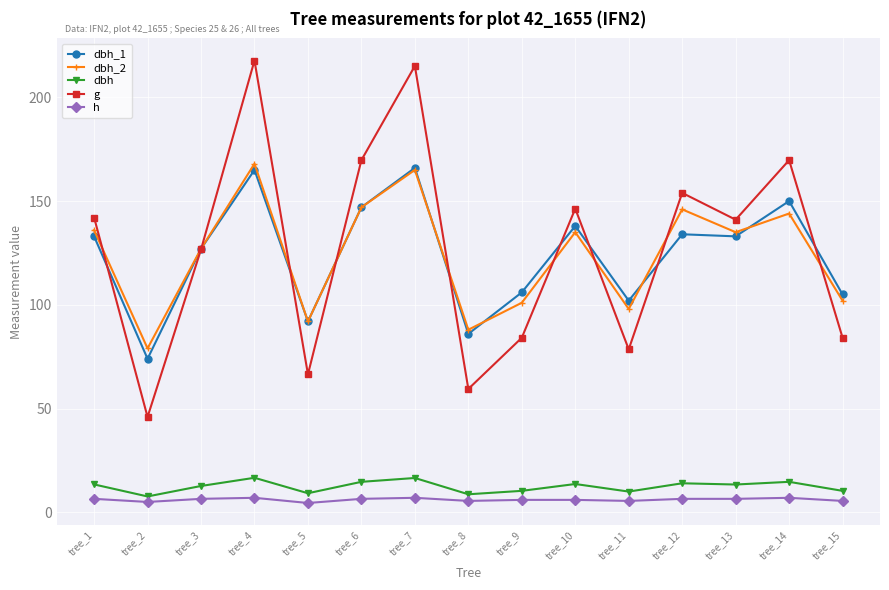

True or false: dbh and dbh_2 intersect in this chart.

False